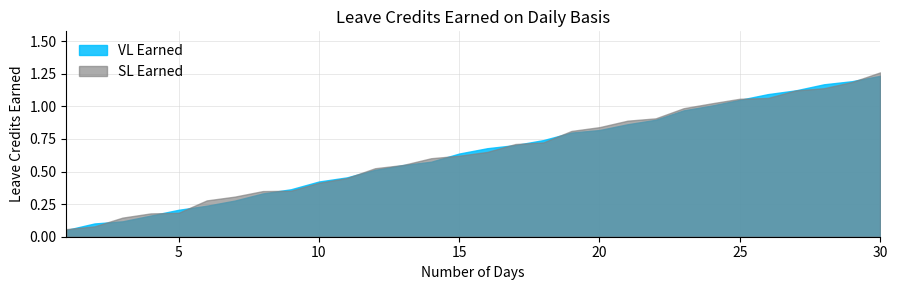

True or false: VL Earned has more than 0 points higher than both neighbors.

False